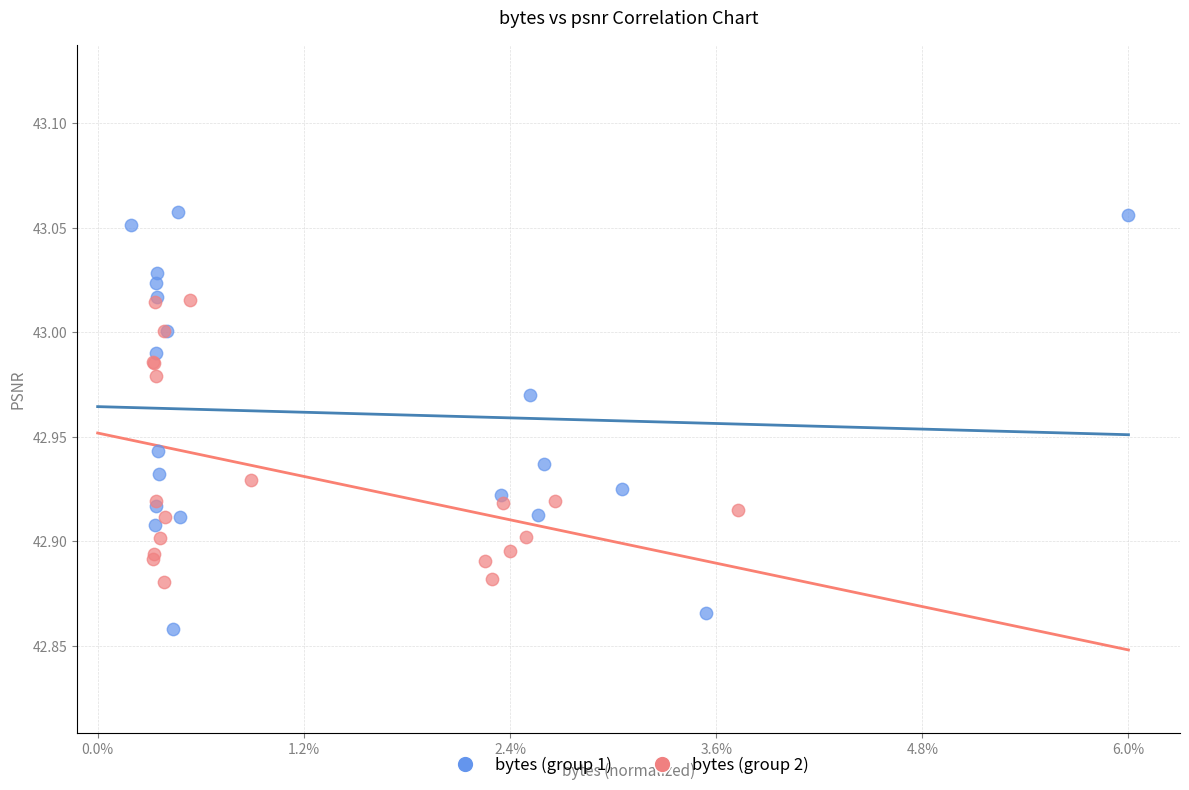

Which series has the largest Y range (max minus min)?

bytes (group 1)